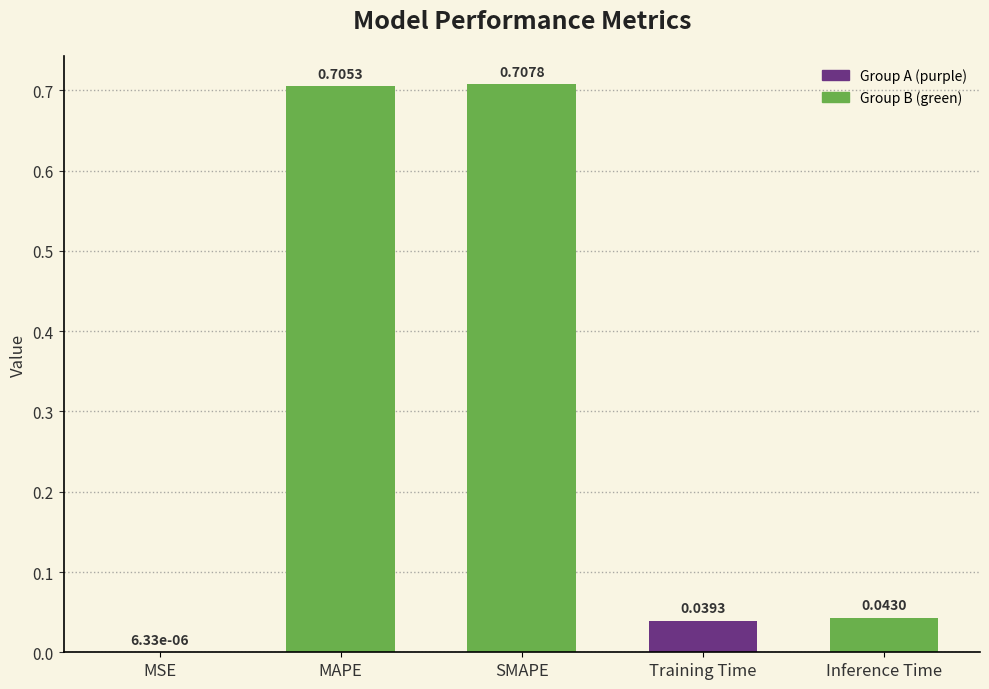

Where is the data nearest to the value 0?

MSE